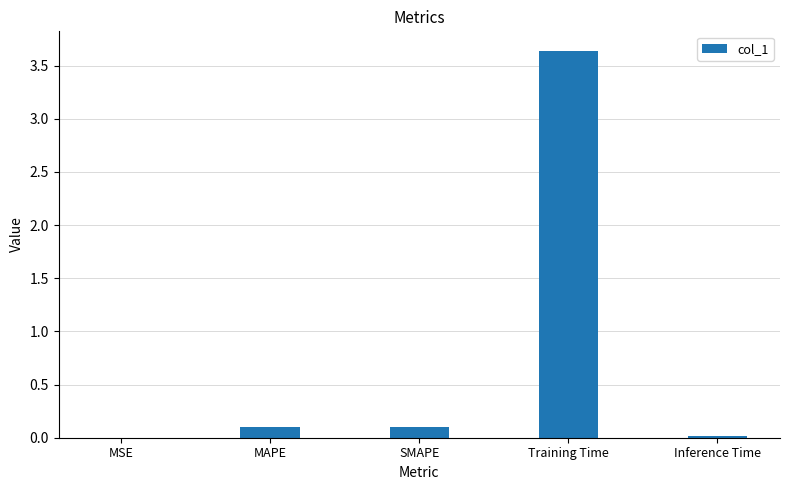

Is it true that the value at Training Time is 5.2?

False